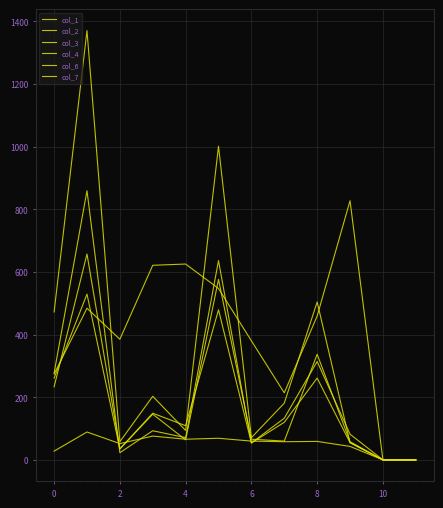

Rank the series by their maximum value, from highest to lowest.

col_2, col_3, col_7, col_4, col_1, col_6